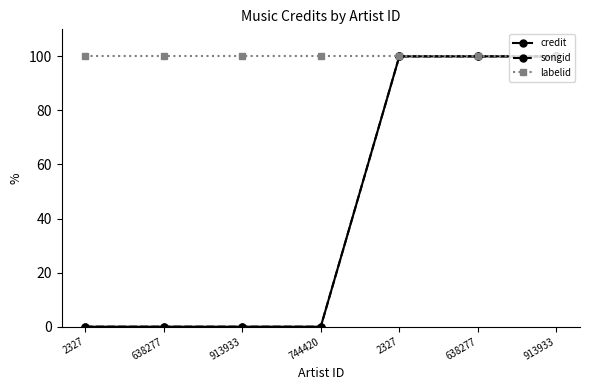

Does the chart have visible grid lines?

No